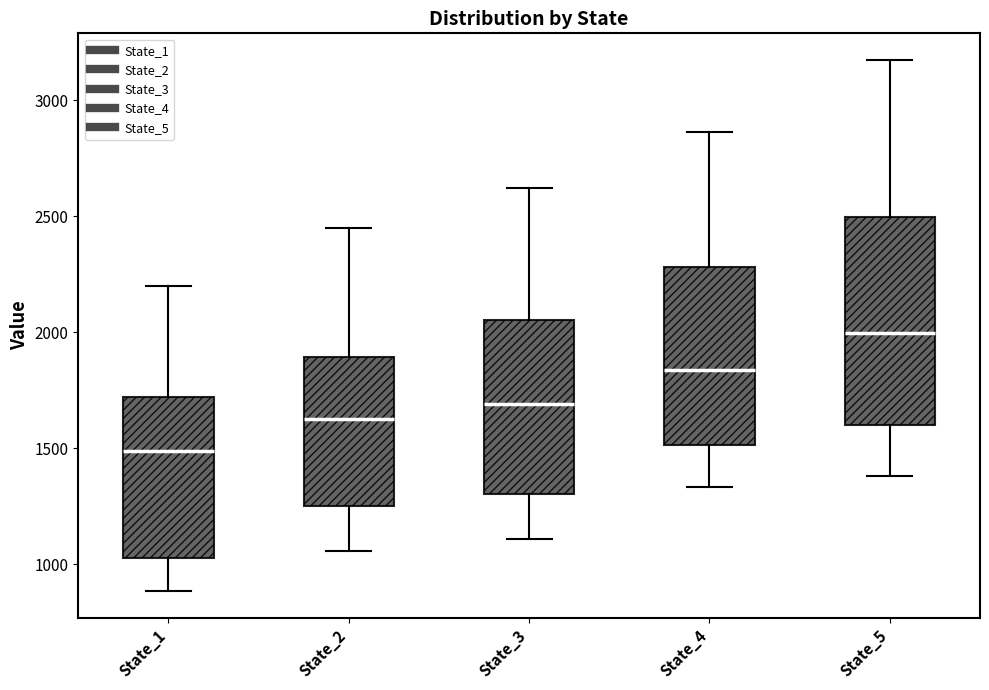

Reading left to right, read every box against the y-axis: the position of its median line, the range the box covers, and the ends of its whiskers. The values are not printed on the chart, so give them approximately, as read against the axis.

State_1: median 1500, box 1050 to 1700, whiskers 900 to 2200
State_2: median 1600, box 1250 to 1900, whiskers 1050 to 2450
State_3: median 1700, box 1300 to 2050, whiskers 1100 to 2600
State_4: median 1850, box 1500 to 2300, whiskers 1350 to 2850
State_5: median 2000, box 1600 to 2500, whiskers 1400 to 3150